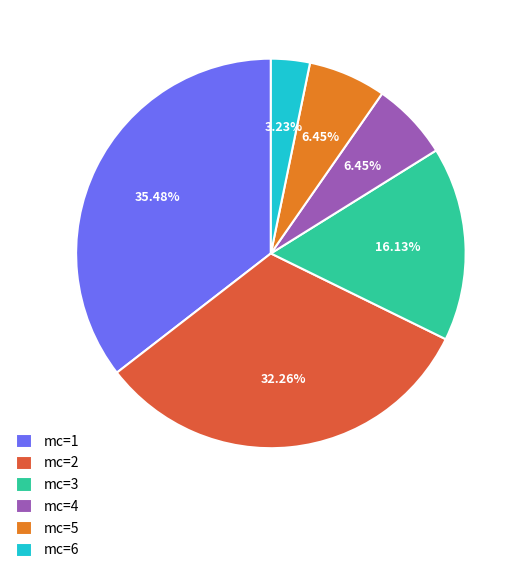

How many segments does this pie chart have?

6